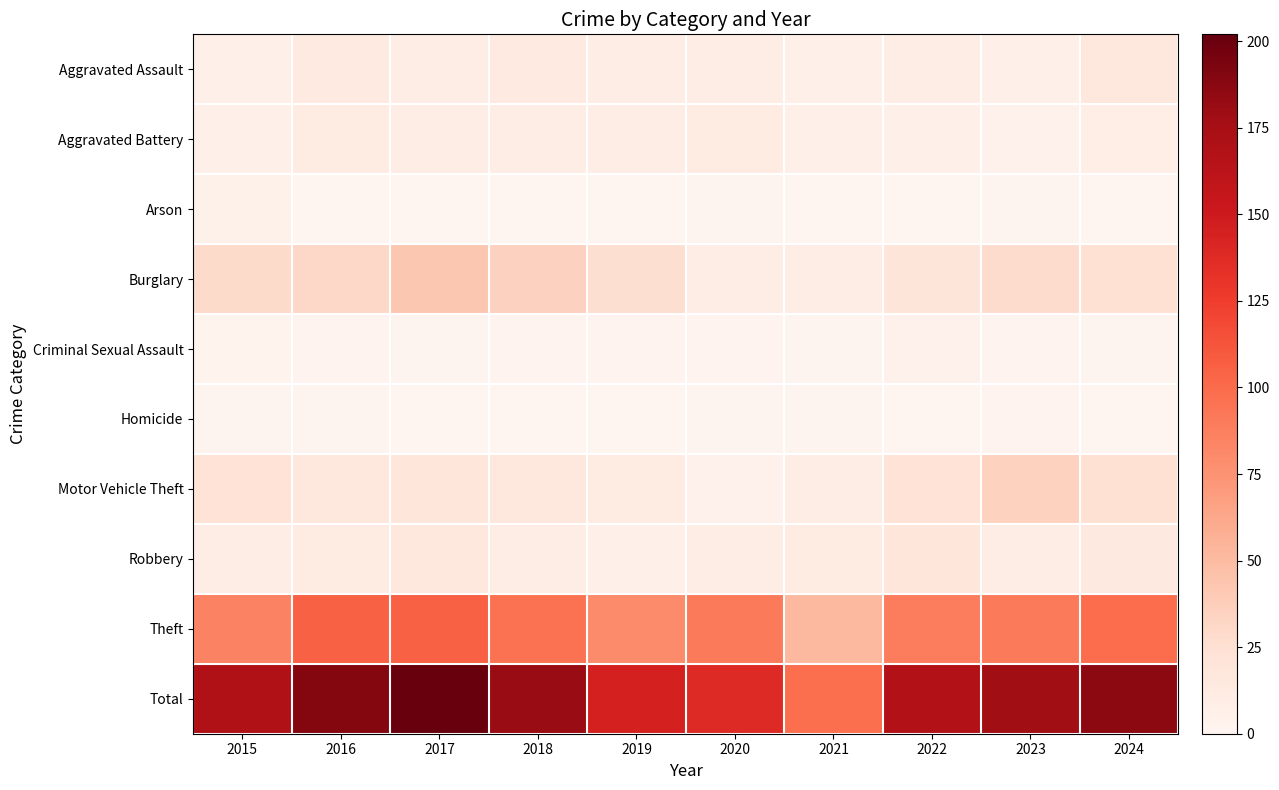

Reading right to left, extract all data points from this chart.

Aggravated Assault: 2024=16	2023=7	2022=9	2021=6	2020=10	2019=10	2018=13	2017=9	2016=13	2015=7
Aggravated Battery: 2024=8	2023=4	2022=7	2021=7	2020=11	2019=9	2018=9	2017=10	2016=11	2015=6
Arson: 2024=0	2023=1	2022=0	2021=0	2020=1	2019=0	2018=0	2017=0	2016=0	2015=5
Burglary: 2024=24	2023=28	2022=19	2021=9	2020=9	2019=26	2018=35	2017=42	2016=31	2015=29
Criminal Sexual Assault: 2024=1	2023=2	2022=4	2021=1	2020=2	2019=2	2018=2	2017=1	2016=2	2015=3
Homicide: 2024=0	2023=2	2022=0	2021=1	2020=1	2019=0	2018=0	2017=0	2016=1	2015=1
Motor Vehicle Theft: 2024=24	2023=34	2022=22	2021=10	2020=4	2019=11	2018=16	2017=18	2016=16	2015=22
Robbery: 2024=14	2023=10	2022=18	2021=12	2020=10	2019=7	2018=10	2017=17	2016=11	2015=10
Theft: 2024=99	2023=90	2022=89	2021=52	2020=90	2019=80	2018=96	2017=105	2016=105	2015=86
Total: 2024=186	2023=178	2022=168	2021=98	2020=138	2019=145	2018=181	2017=202	2016=190	2015=169